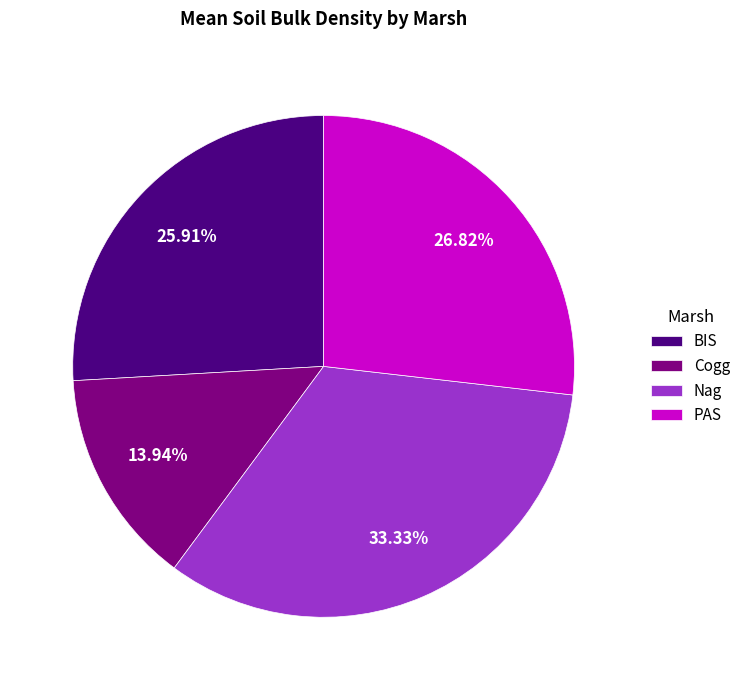

Is there any slice that represents more than half of the pie?

No